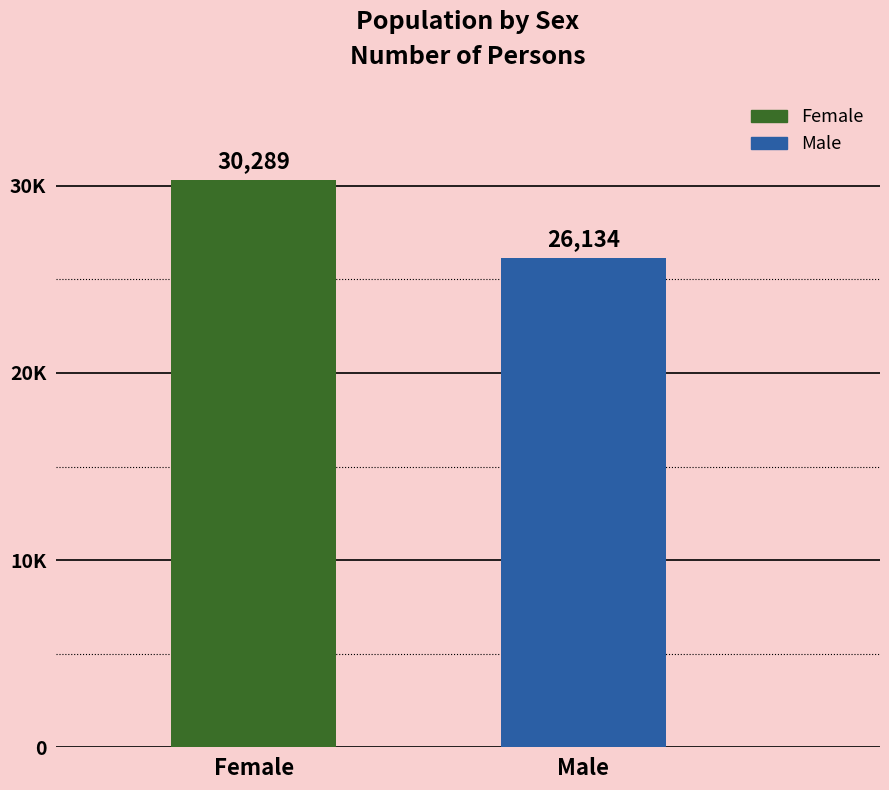

Approximately how many times larger is the value at Male compared to Female?

0.9